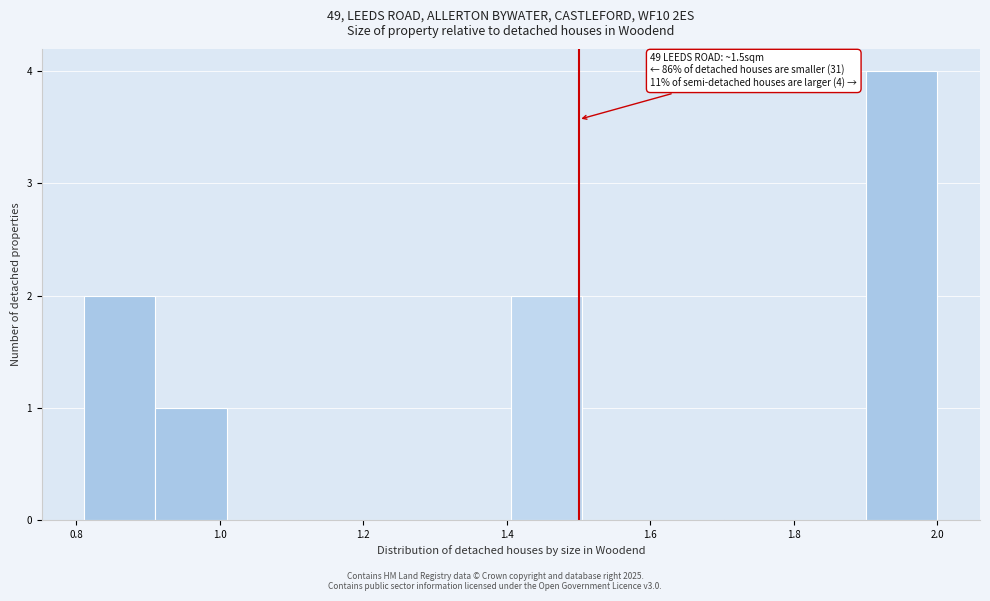

Over which range of the x-axis is the bar tallest?

1.90 to 2.00